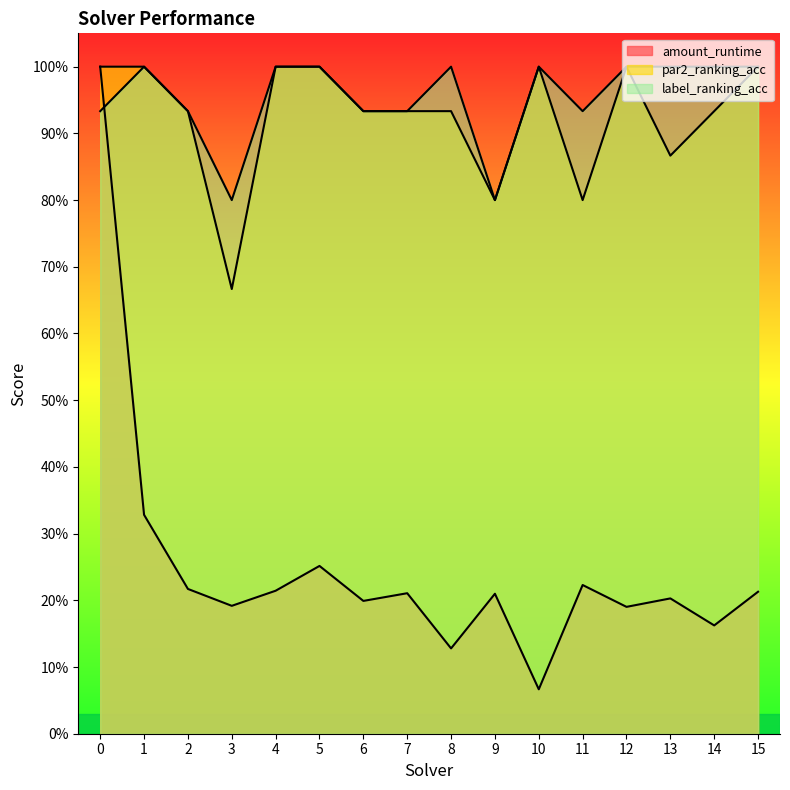

True or false: amount_runtime has more than 0 interior local peaks.

True